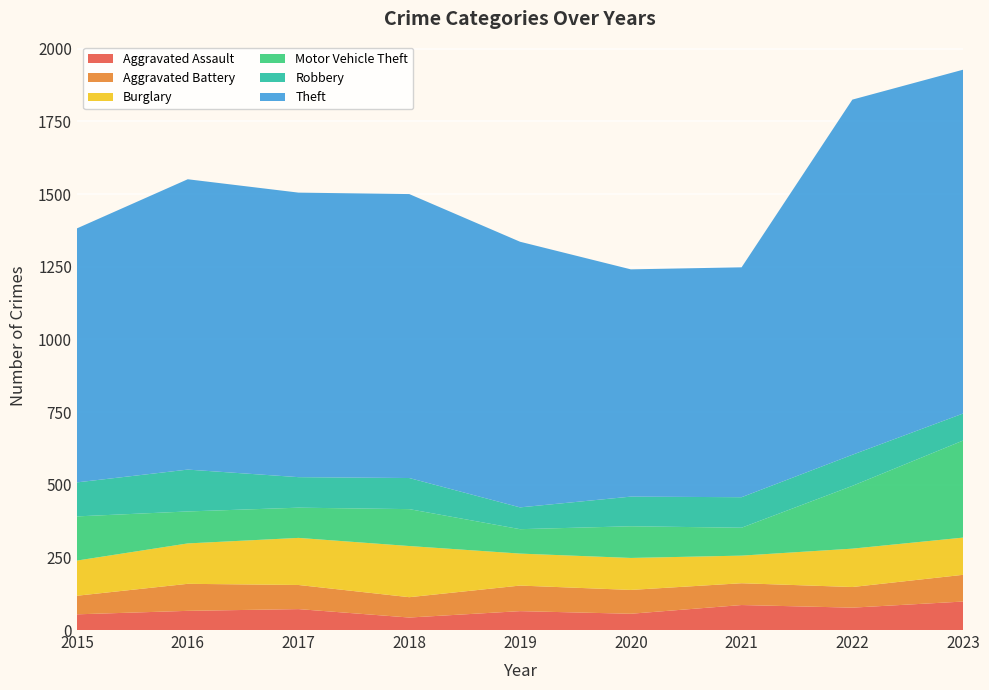

Reading left to right, what are all the values shown in this chart?

Aggravated Assault: 2015=54	2016=66	2017=72	2018=43	2019=65	2020=56	2021=86	2022=77	2023=98
Aggravated Battery: 2015=64	2016=93	2017=83	2018=70	2019=88	2020=82	2021=75	2022=71	2023=92
Burglary: 2015=121	2016=139	2017=162	2018=176	2019=110	2020=110	2021=95	2022=132	2023=128
Motor Vehicle Theft: 2015=152	2016=110	2017=104	2018=127	2019=84	2020=109	2021=96	2022=216	2023=334
Robbery: 2015=117	2016=144	2017=105	2018=107	2019=75	2020=102	2021=105	2022=107	2023=93
Theft: 2015=874	2016=999	2017=979	2018=977	2019=914	2020=782	2021=791	2022=1222	2023=1183